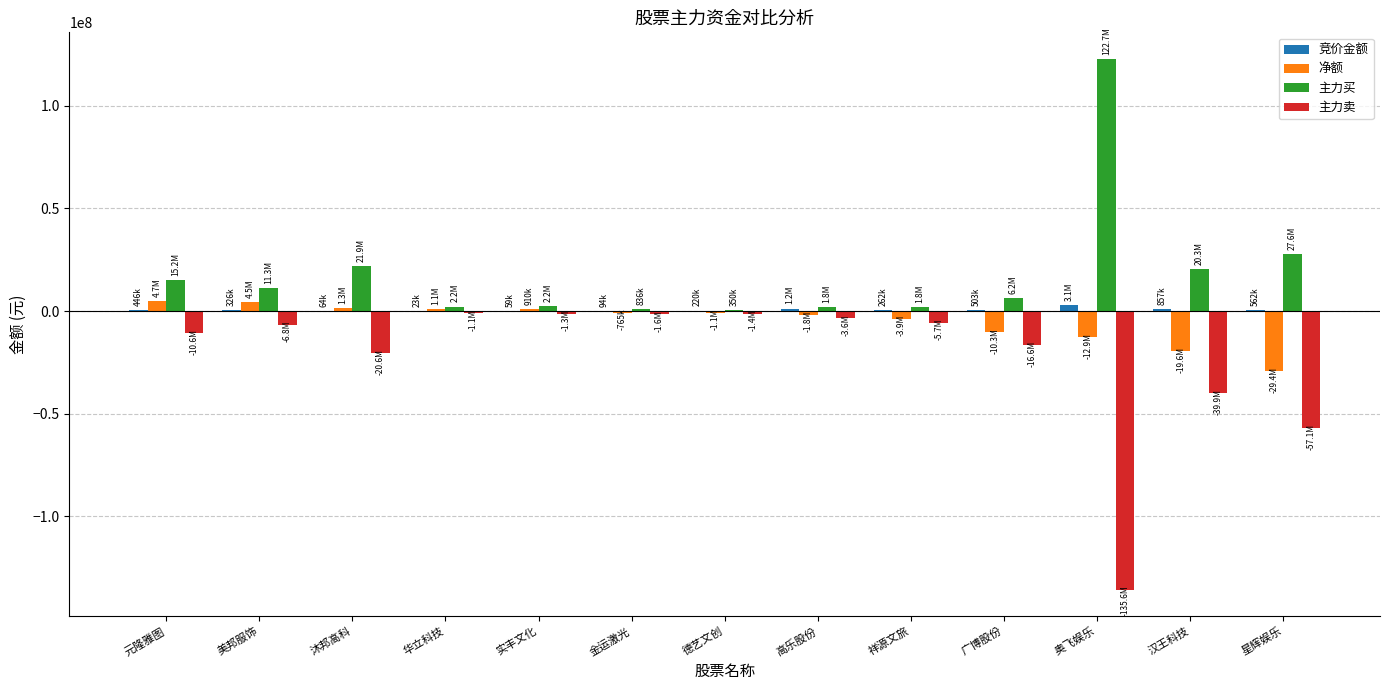

Which label corresponds to the largest value in the chart?

奥飞娱乐